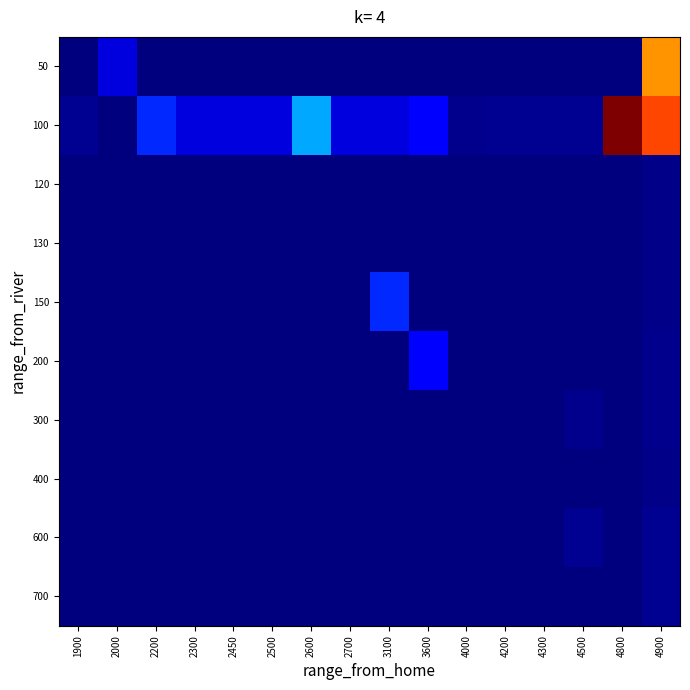

Reading left to right, list all the values displayed in this chart.

50: 1900=0.0	2000=0.1	2200=0.0	2300=0.0	2450=0.0	2500=0.0	2600=0.0	2700=0.0	3100=0.0	3600=0.0	4000=0.0	4200=0.0	4300=0.0	4500=0.0	4800=0.0	4900=0.8
100: 1900=0.0	2000=0.0	2200=0.2	2300=0.1	2450=0.1	2500=0.1	2600=0.3	2700=0.1	3100=0.1	3600=0.1	4000=0.0	4200=0.0	4300=0.0	4500=0.0	4800=1.0	4900=0.8
120: 1900=0.0	2000=0.0	2200=0.0	2300=0.0	2450=0.0	2500=0.0	2600=0.0	2700=0.0	3100=0.0	3600=0.0	4000=0.0	4200=0.0	4300=0.0	4500=0.0	4800=0.0	4900=0.0
130: 1900=0.0	2000=0.0	2200=0.0	2300=0.0	2450=0.0	2500=0.0	2600=0.0	2700=0.0	3100=0.0	3600=0.0	4000=0.0	4200=0.0	4300=0.0	4500=0.0	4800=0.0	4900=0.0
150: 1900=0.0	2000=0.0	2200=0.0	2300=0.0	2450=0.0	2500=0.0	2600=0.0	2700=0.0	3100=0.2	3600=0.0	4000=0.0	4200=0.0	4300=0.0	4500=0.0	4800=0.0	4900=0.0
200: 1900=0.0	2000=0.0	2200=0.0	2300=0.0	2450=0.0	2500=0.0	2600=0.0	2700=0.0	3100=0.0	3600=0.1	4000=0.0	4200=0.0	4300=0.0	4500=0.0	4800=0.0	4900=0.0
300: 1900=0.0	2000=0.0	2200=0.0	2300=0.0	2450=0.0	2500=0.0	2600=0.0	2700=0.0	3100=0.0	3600=0.0	4000=0.0	4200=0.0	4300=0.0	4500=0.0	4800=0.0	4900=0.0
400: 1900=0.0	2000=0.0	2200=0.0	2300=0.0	2450=0.0	2500=0.0	2600=0.0	2700=0.0	3100=0.0	3600=0.0	4000=0.0	4200=0.0	4300=0.0	4500=0.0	4800=0.0	4900=0.0
600: 1900=0.0	2000=0.0	2200=0.0	2300=0.0	2450=0.0	2500=0.0	2600=0.0	2700=0.0	3100=0.0	3600=0.0	4000=0.0	4200=0.0	4300=0.0	4500=0.0	4800=0.0	4900=0.0
700: 1900=0.0	2000=0.0	2200=0.0	2300=0.0	2450=0.0	2500=0.0	2600=0.0	2700=0.0	3100=0.0	3600=0.0	4000=0.0	4200=0.0	4300=0.0	4500=0.0	4800=0.0	4900=0.0